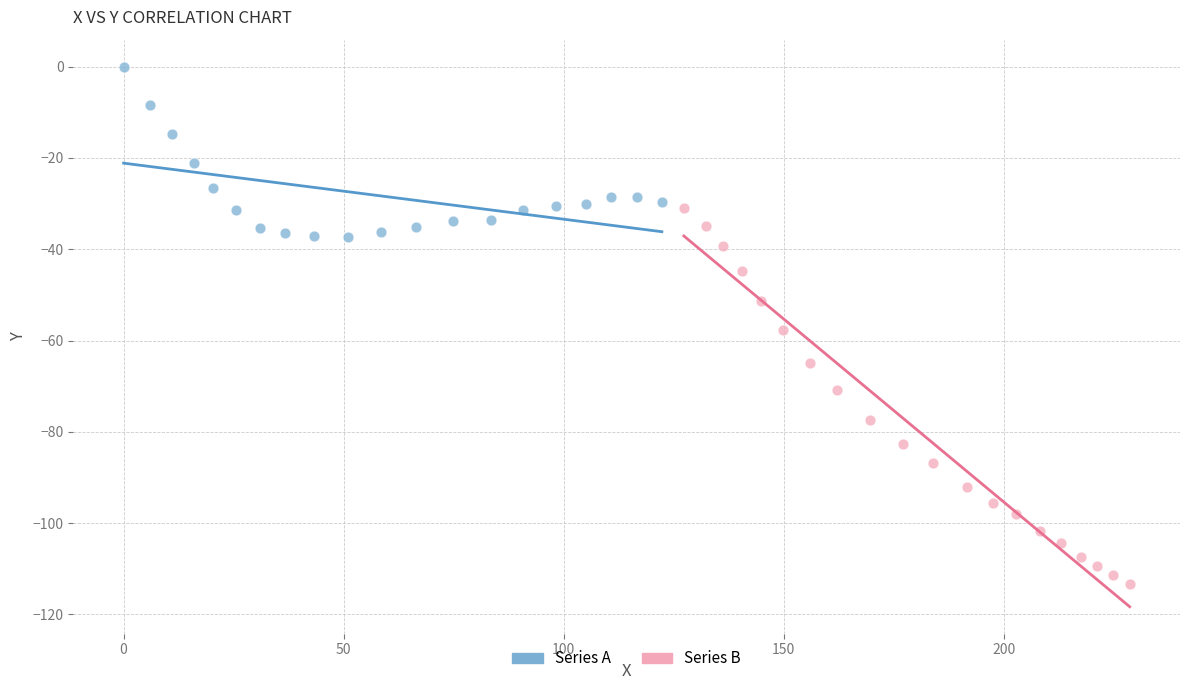

What are all the series names shown in the legend?

Series A, Series B